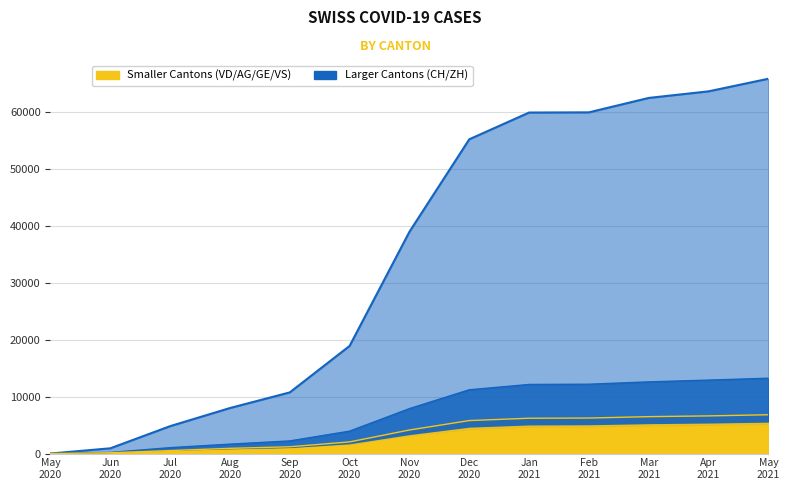

What is the total value across all series at Feb 2021?

78335